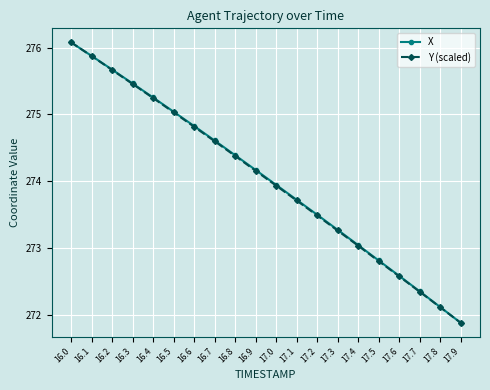

Count the number of categories in the chart.

20